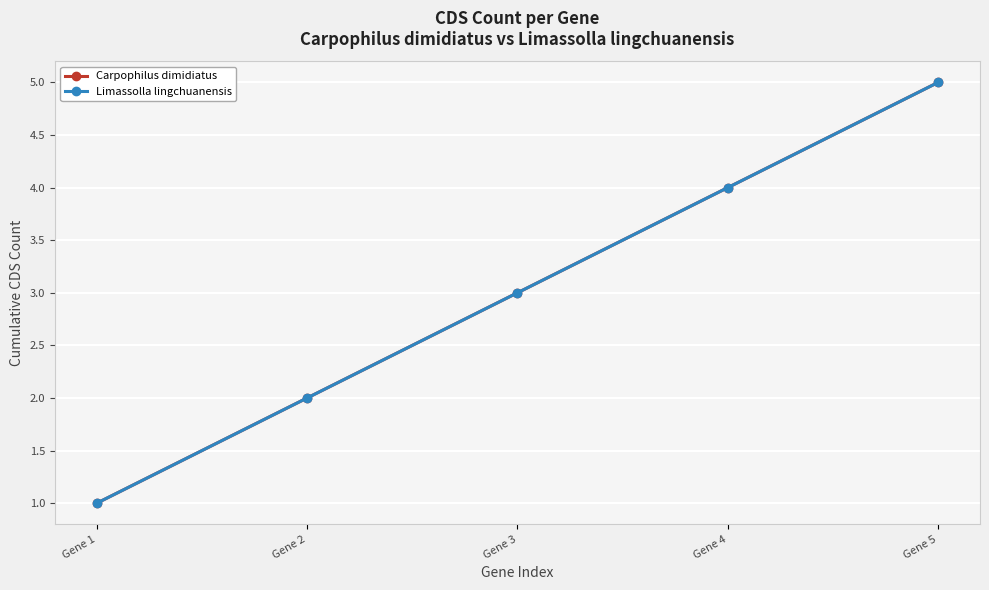

How many lines are shown in the chart?

2